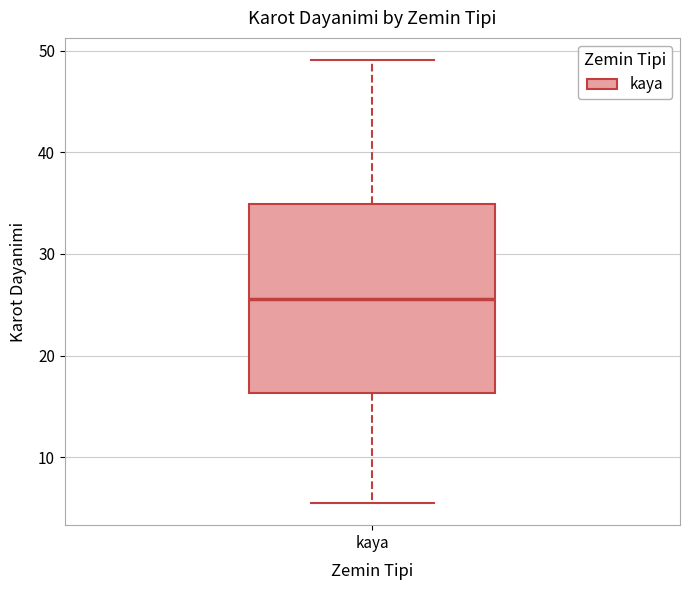

Transcribe this box plot: give where the median line is, the range the box spans, and where the two whiskers end, as read against the y-axis. The values are not printed on the chart, so give them approximately, as read against the axis.

median 26, box 16 to 35, whiskers 5 to 49